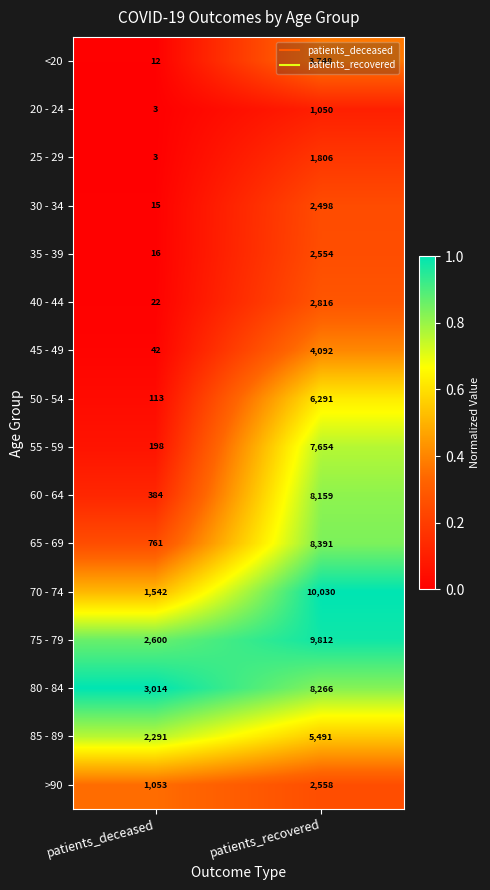

What is the greatest value displayed?

10030